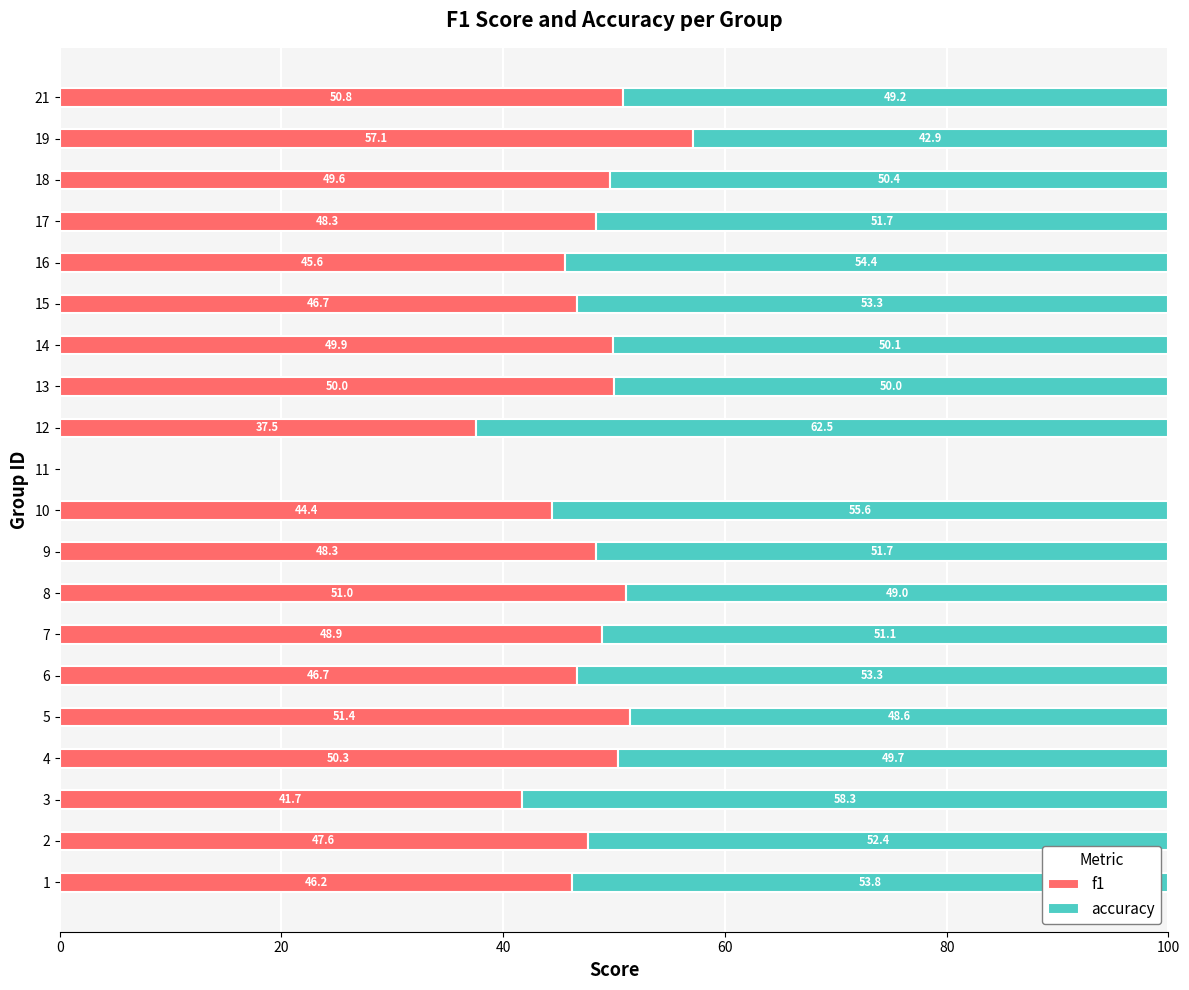

Is it true that f1 equals 48.3 at 9?

True